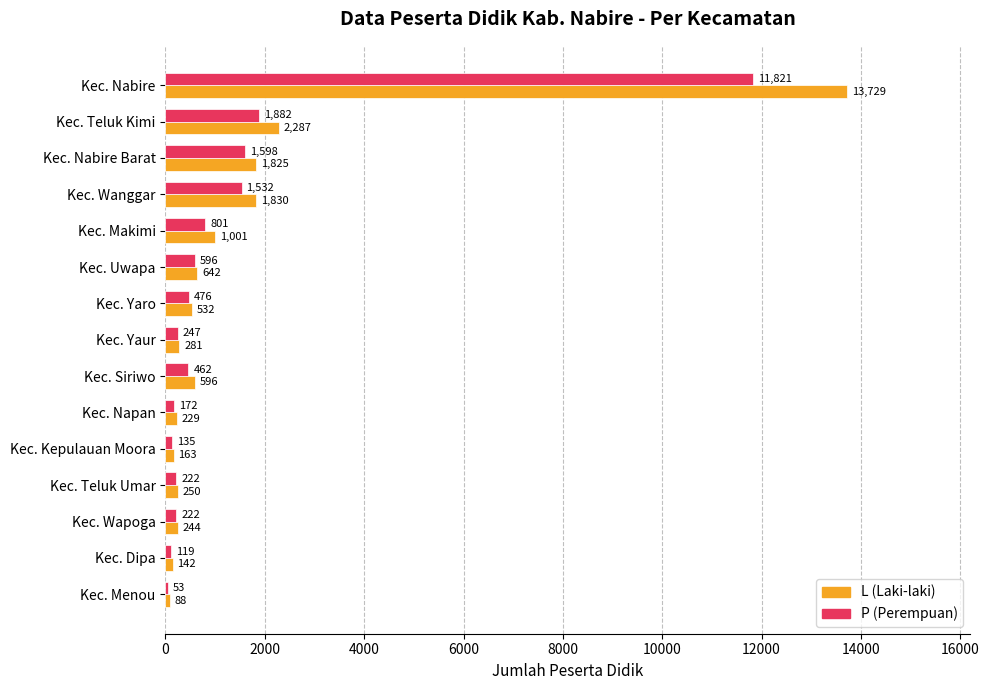

Which series has the widest spread of values?

L (Laki-laki)